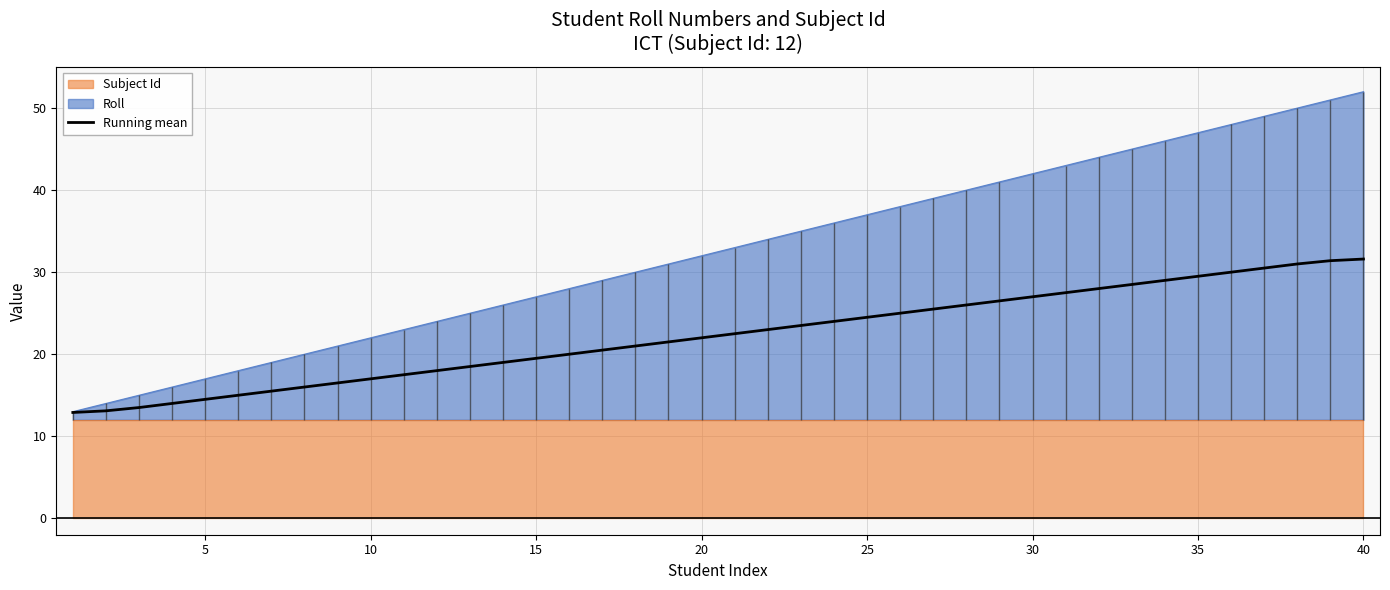

How many data points are less than 22?

19